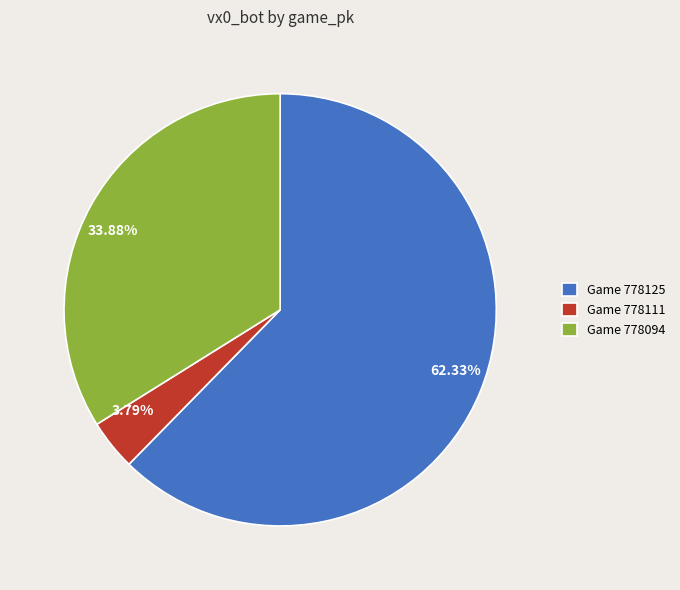

Does any single category account for the majority?

Yes